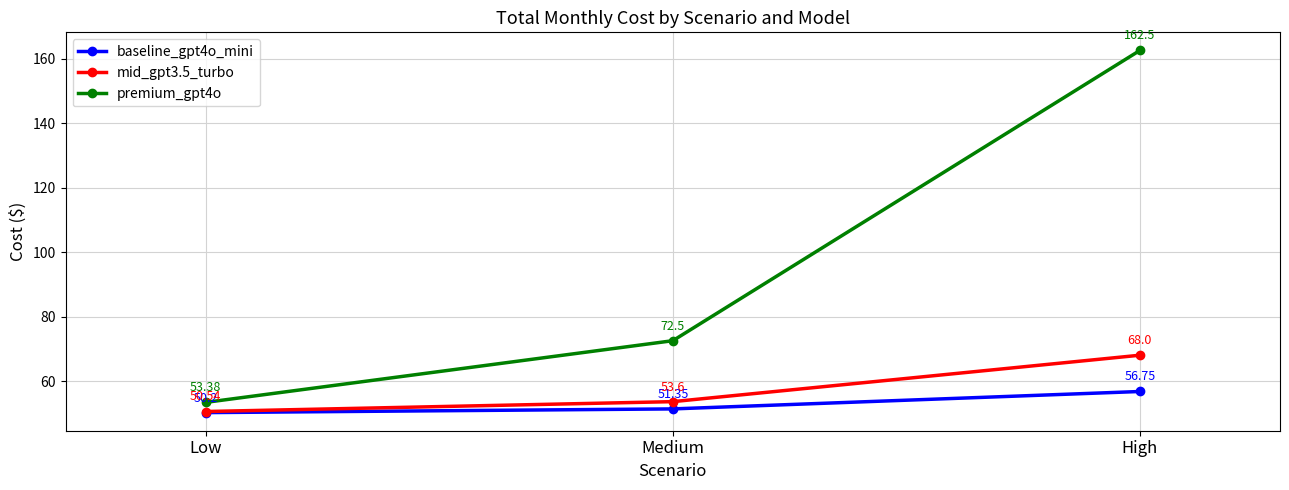

Which label corresponds to the largest value in the chart?

High